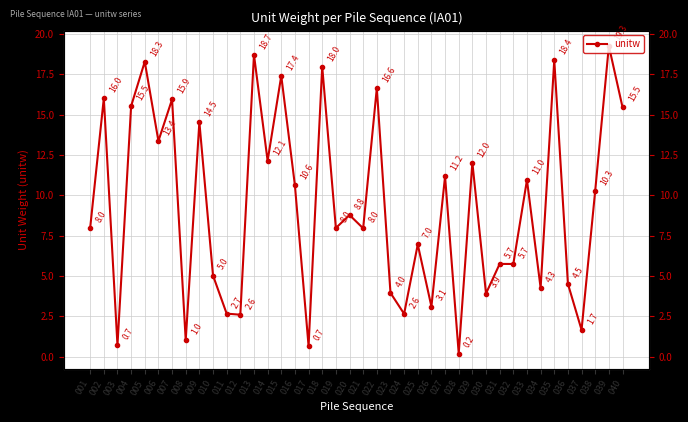

What is the change in value from 002 to 036?

-11.5